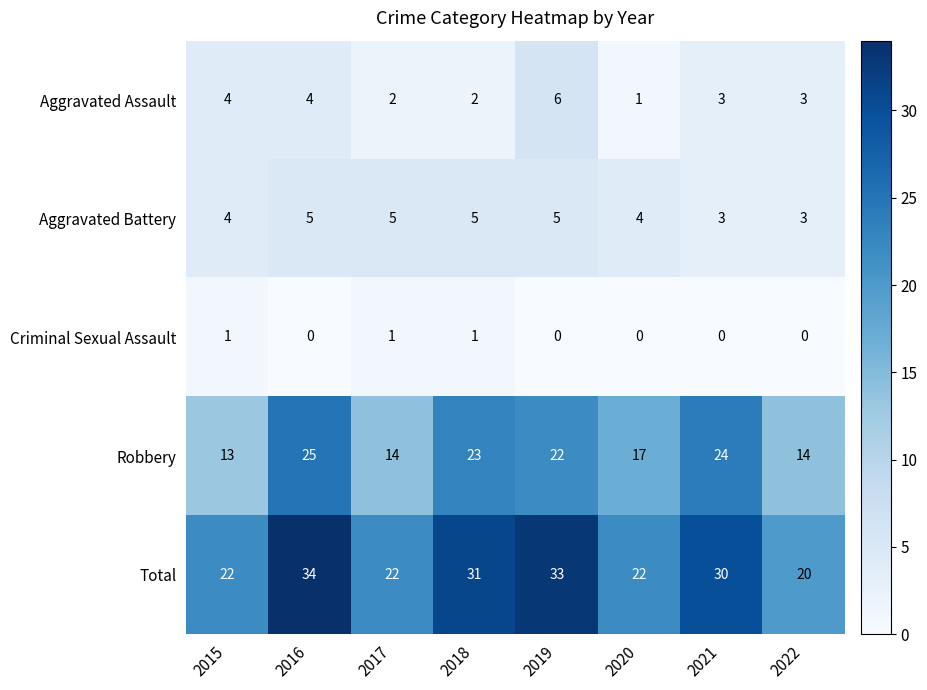

List the series in order of their peak value, highest first.

Total, Robbery, Aggravated Assault, Aggravated Battery, Criminal Sexual Assault